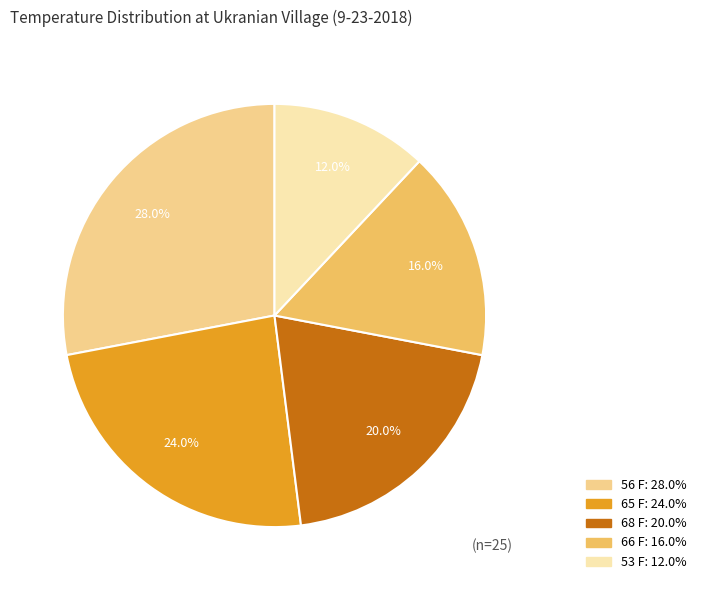

Is there any slice that represents more than half of the pie?

No